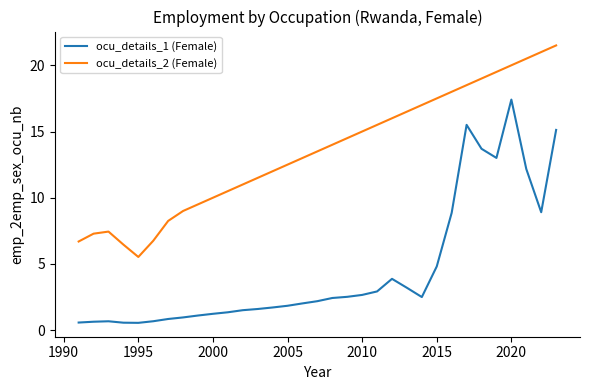

What is the difference between the maximum and minimum values in the ocu_details_1 (Female) series?

16.9